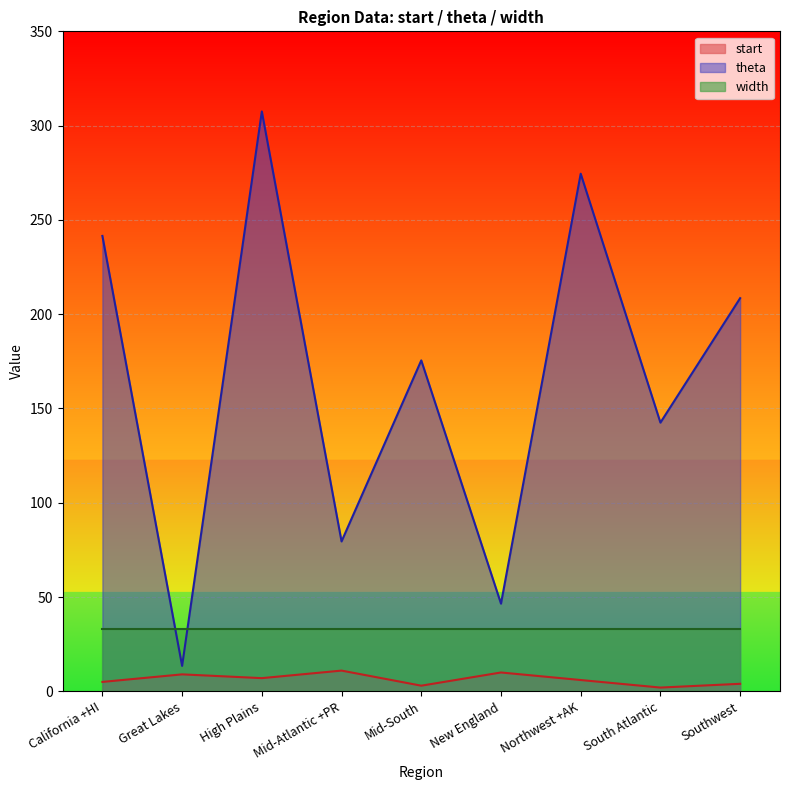

Between New England and Mid-Atlantic +PR, which is larger?

Mid-Atlantic +PR